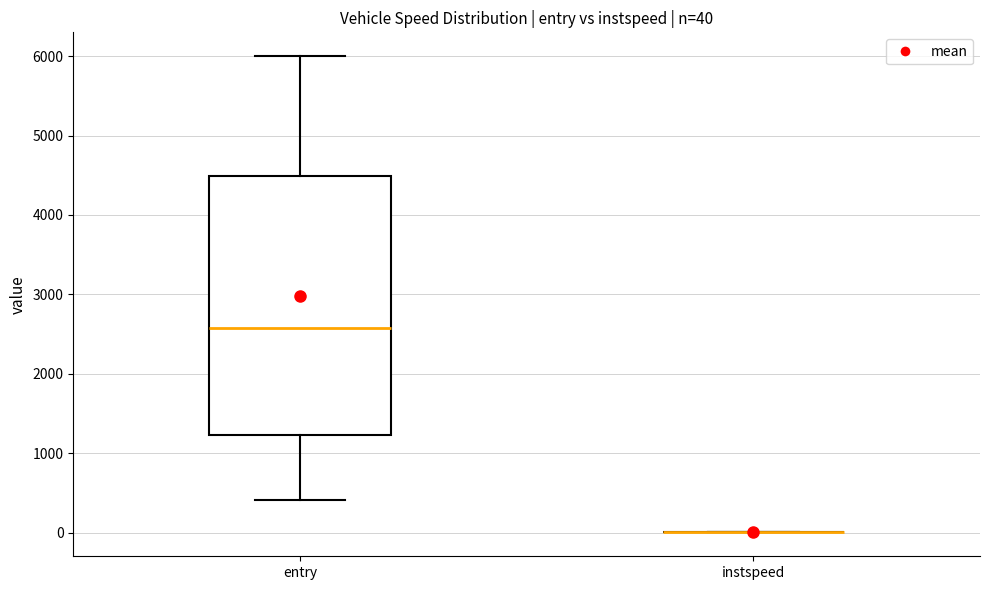

Comparing the boxes themselves (not the whiskers), which one is the tallest?

entry